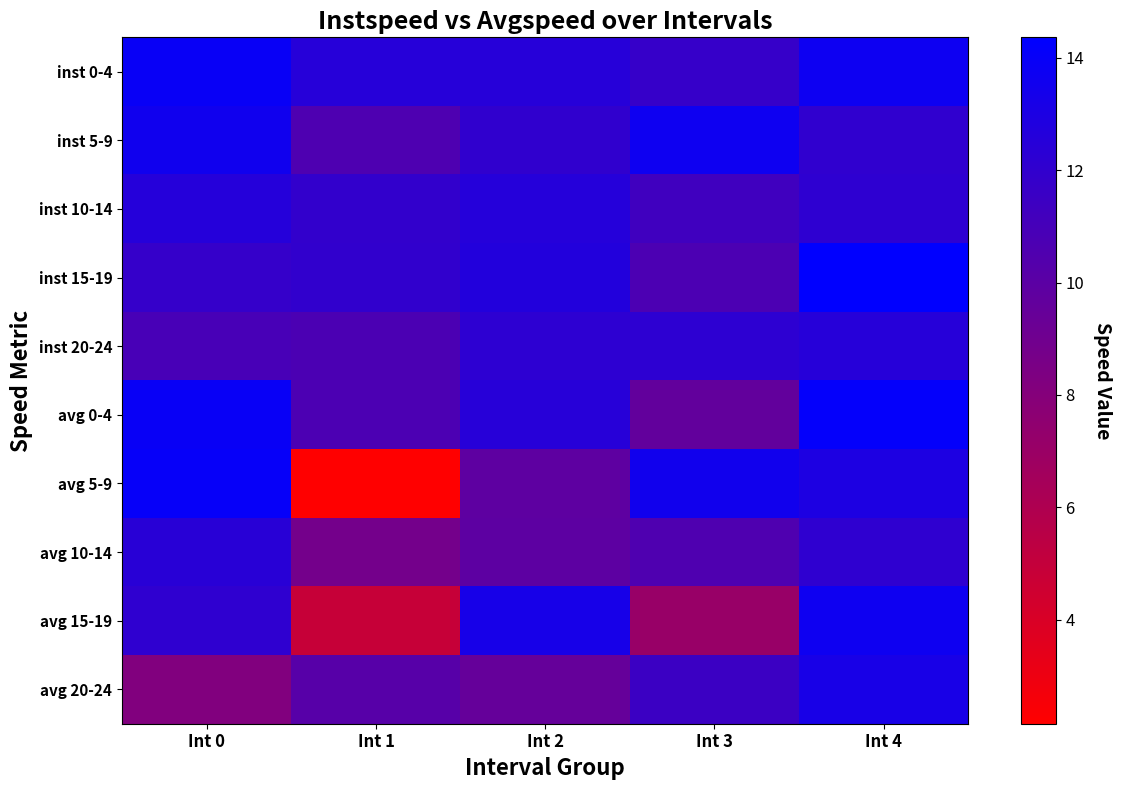

Reading right to left, list all the values displayed in this chart.

inst 0-4: Int 4=13.7	Int 3=11.8	Int 2=12.5	Int 1=12.5	Int 0=13.9
inst 5-9: Int 4=12.0	Int 3=13.7	Int 2=12.0	Int 1=10.6	Int 0=13.5
inst 10-14: Int 4=12.1	Int 3=11.3	Int 2=12.6	Int 1=11.9	Int 0=12.6
inst 15-19: Int 4=14.4	Int 3=10.7	Int 2=12.7	Int 1=11.9	Int 0=11.8
inst 20-24: Int 4=12.5	Int 3=12.2	Int 2=12.2	Int 1=10.7	Int 0=10.9
avg 0-4: Int 4=14.2	Int 3=9.6	Int 2=12.5	Int 1=10.7	Int 0=13.9
avg 5-9: Int 4=13.0	Int 3=13.5	Int 2=9.8	Int 1=2.1	Int 0=14.0
avg 10-14: Int 4=12.1	Int 3=10.6	Int 2=9.9	Int 1=8.8	Int 0=12.4
avg 15-19: Int 4=13.7	Int 3=7.1	Int 2=13.3	Int 1=4.9	Int 0=12.1
avg 20-24: Int 4=13.2	Int 3=11.5	Int 2=9.5	Int 1=10.2	Int 0=8.2